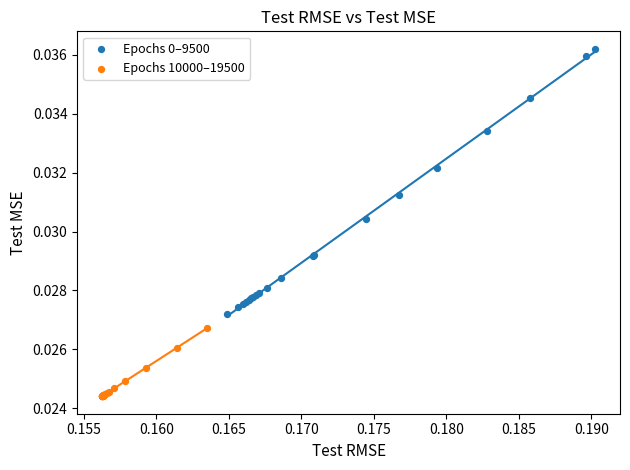

Which series reaches the minimum Y coordinate?

Epochs 10000–19500